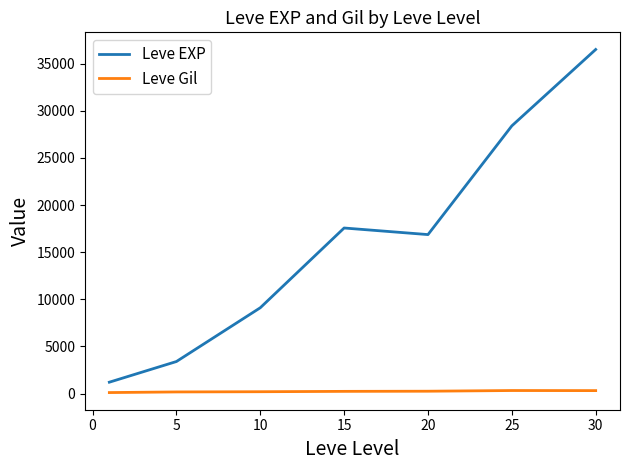

Which series has the widest spread of values?

Leve EXP